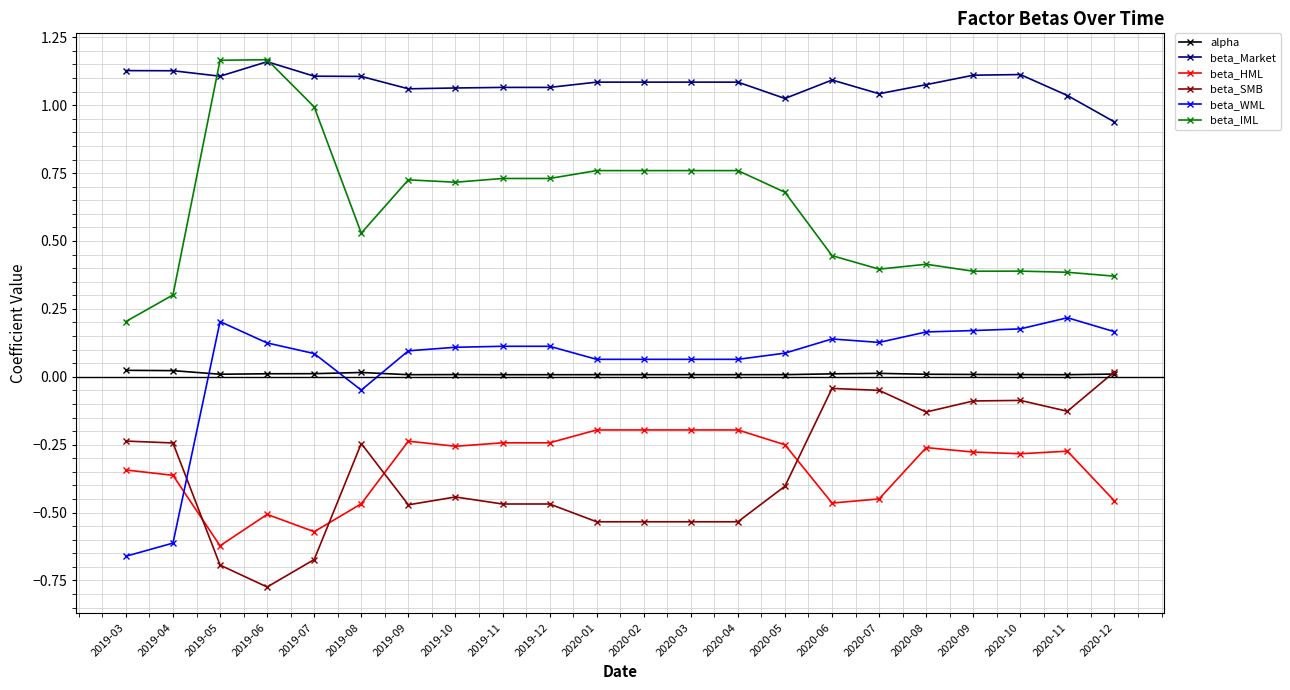

Which category has the lowest value in the beta_Market series?

2020-12